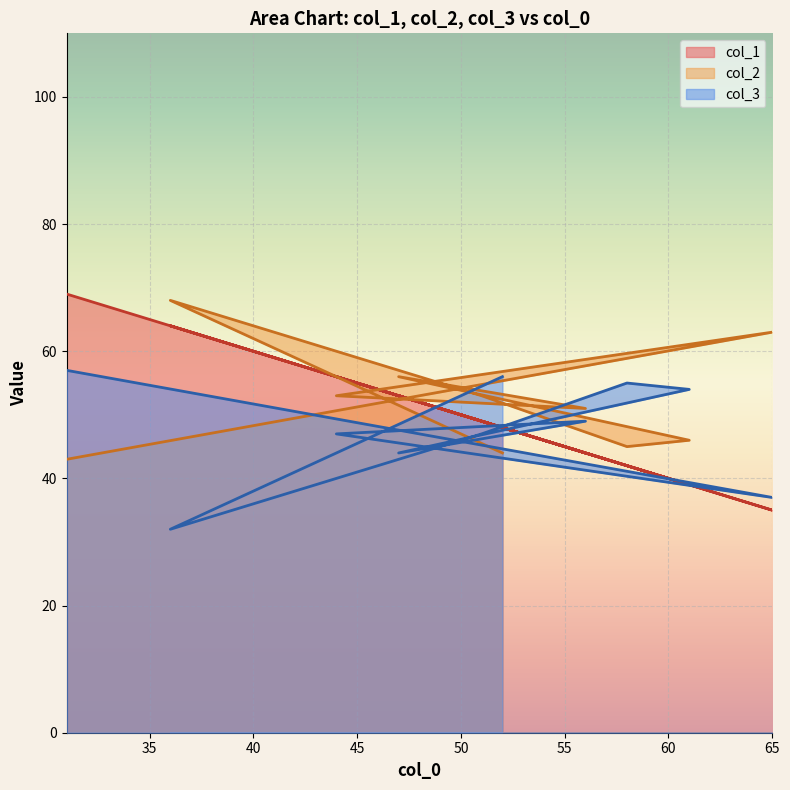

At which category does the chart reach its minimum across all series?

36